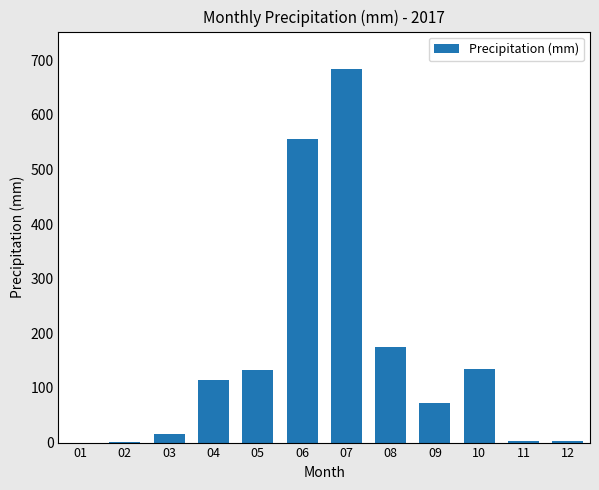

The value at 07 is 299.1. True or false?

False